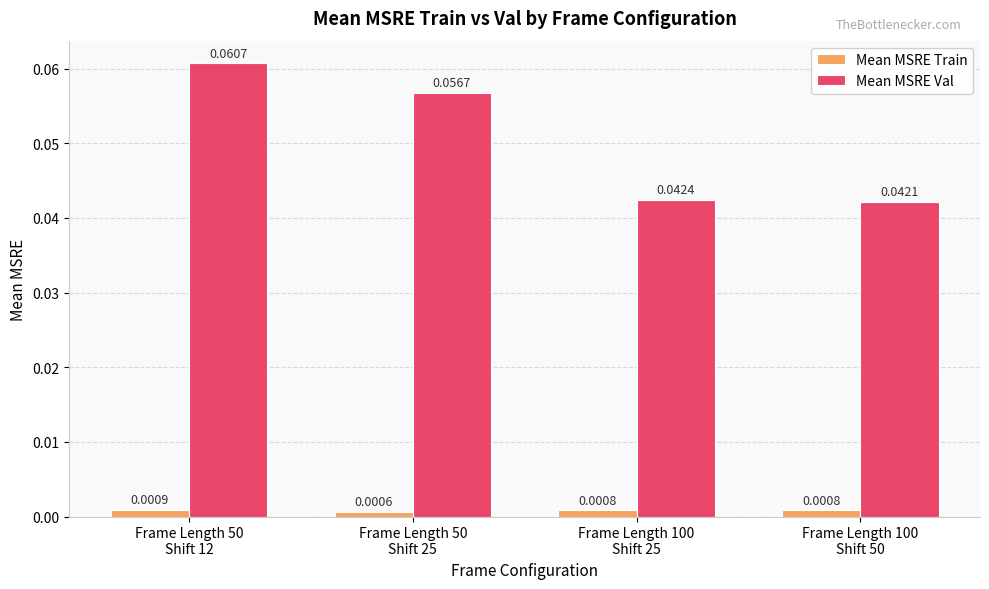

Which series has the largest range (max minus min)?

Mean MSRE Val